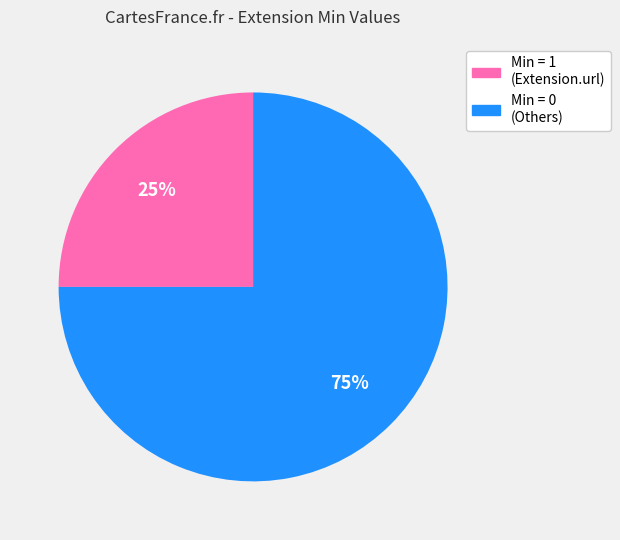

Does any single category account for the majority?

Yes